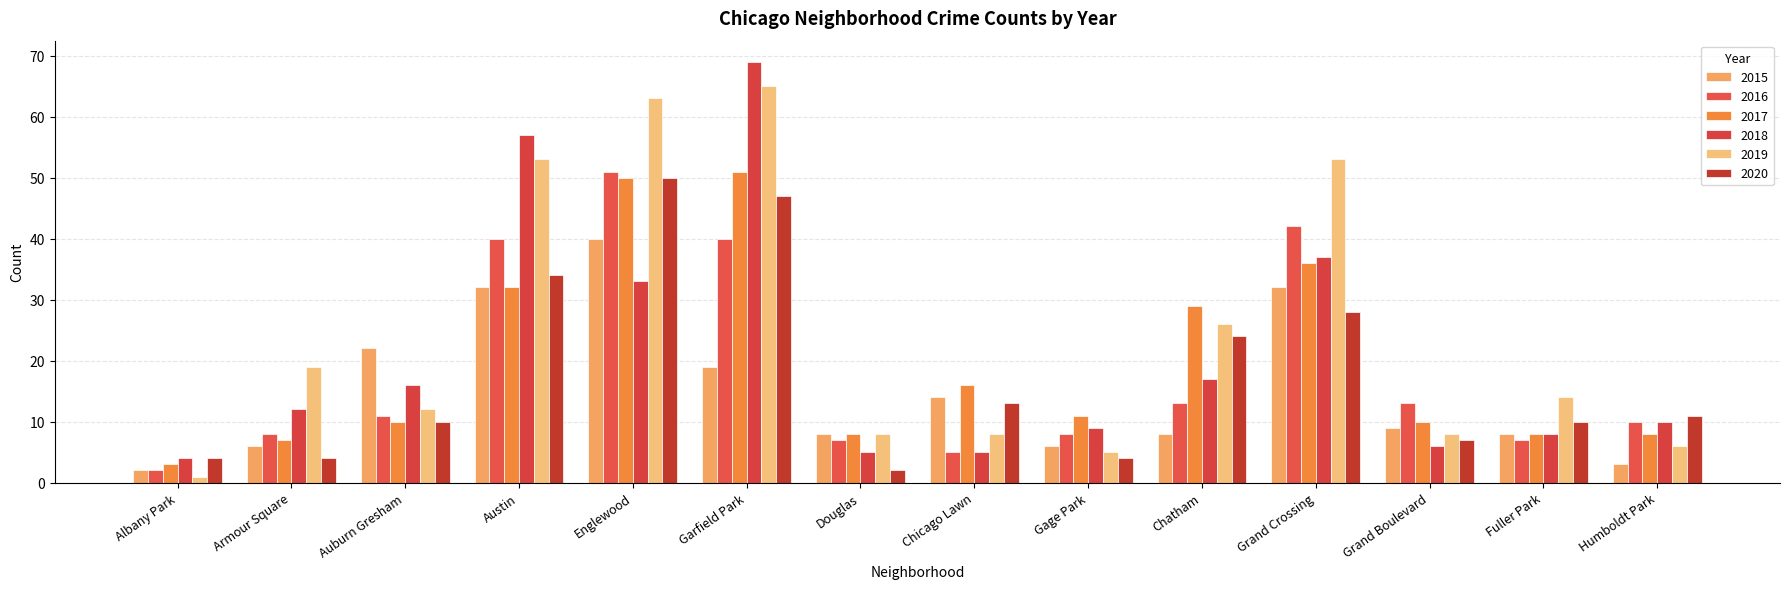

What position from the right is Fuller Park?

2